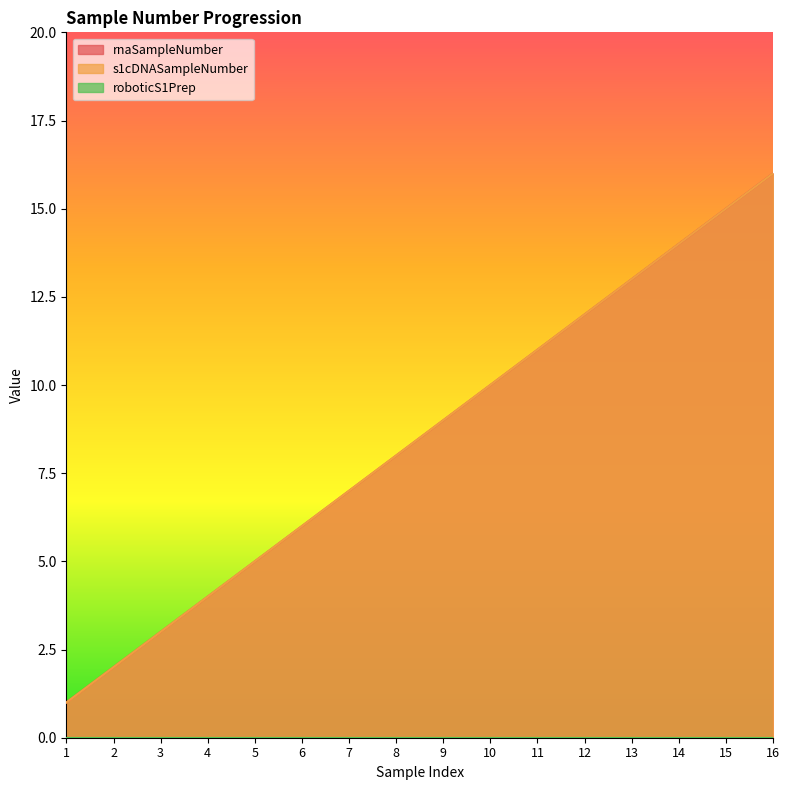

True or false: rnaSampleNumber has a value of 5 at 5.

True